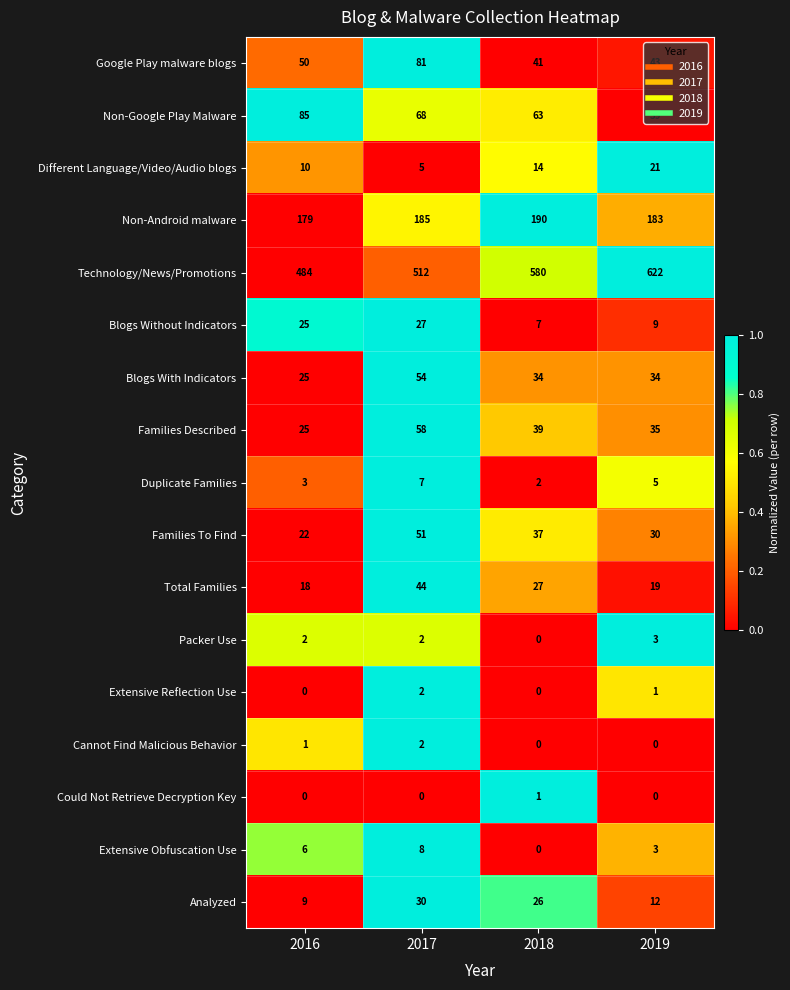

Which category has the highest value in the Families To Find series?

2017